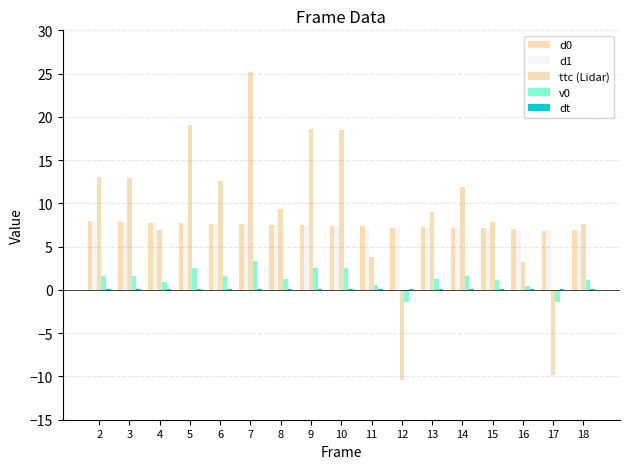

Which category has the highest value across all series?

7